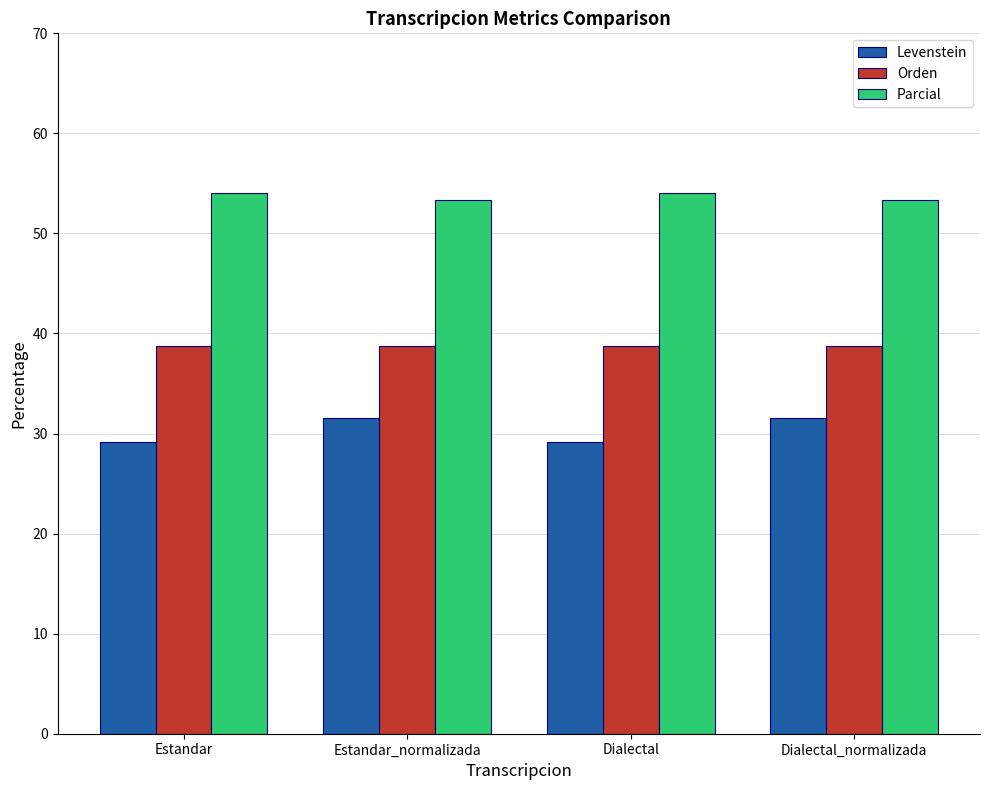

How many values in the Parcial series are below 54?

2